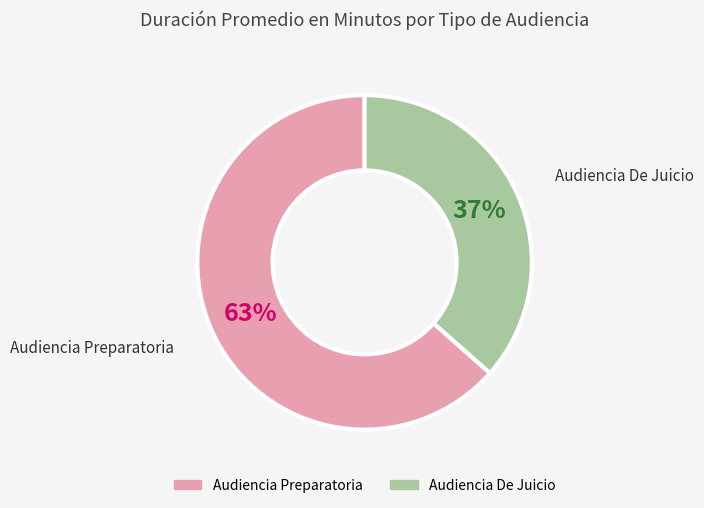

Which category accounts for the majority?

Audiencia Preparatoria